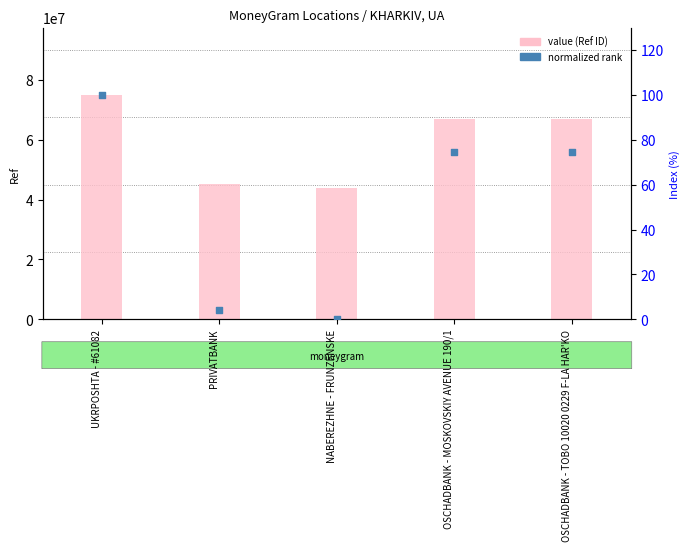

What is the total value across all series at OSCHADBANK - MOSKOVSKIY AVENUE 190/1?

67037598.5